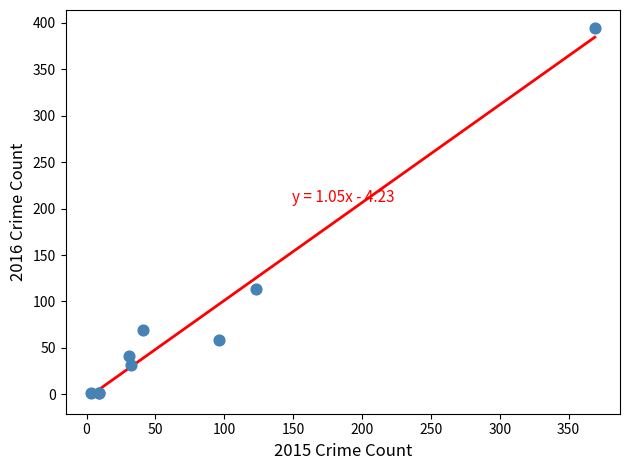

What Y value in the scatter plot is closest to 197?

113